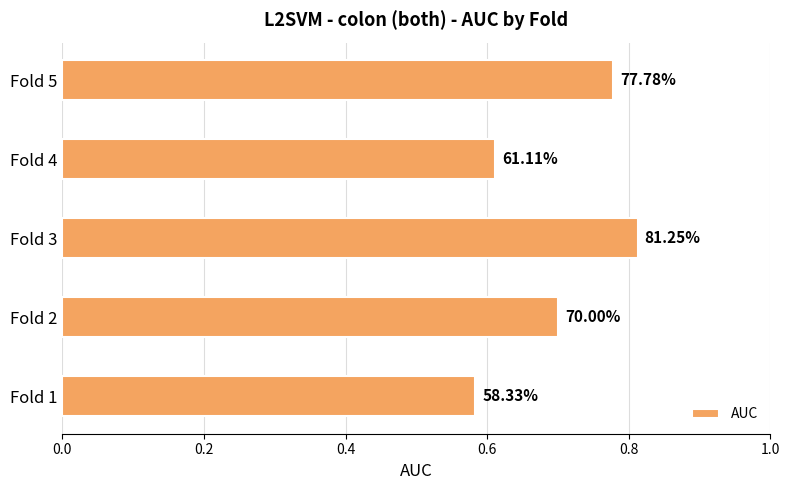

Does the chart contain any negative values?

No